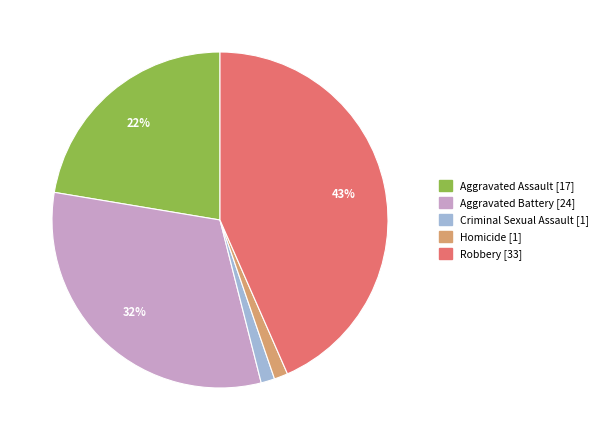

Combined, do Robbery and Aggravated Battery account for over 50%?

Yes